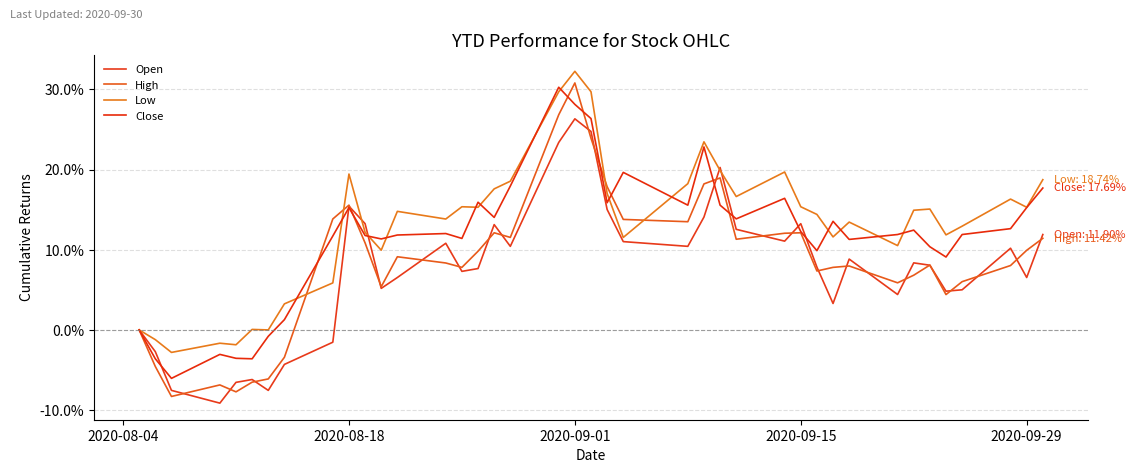

Does the chart display data point markers on the line(s)?

No